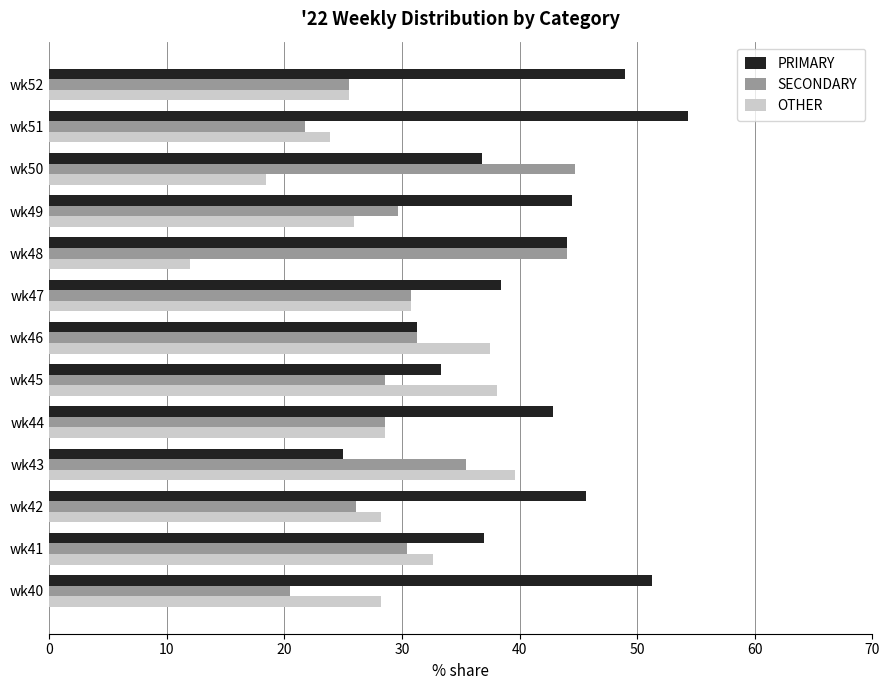

What is the spread (max minus min) of values at wk45?

9.5